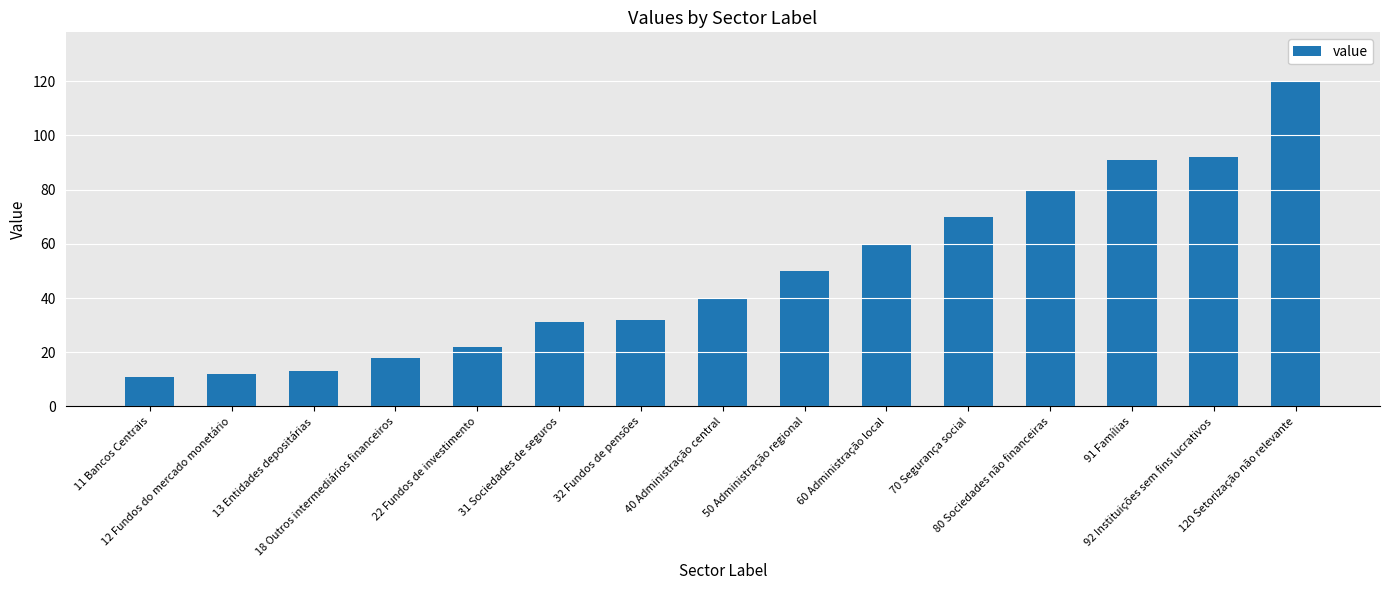

What is the average value?

49